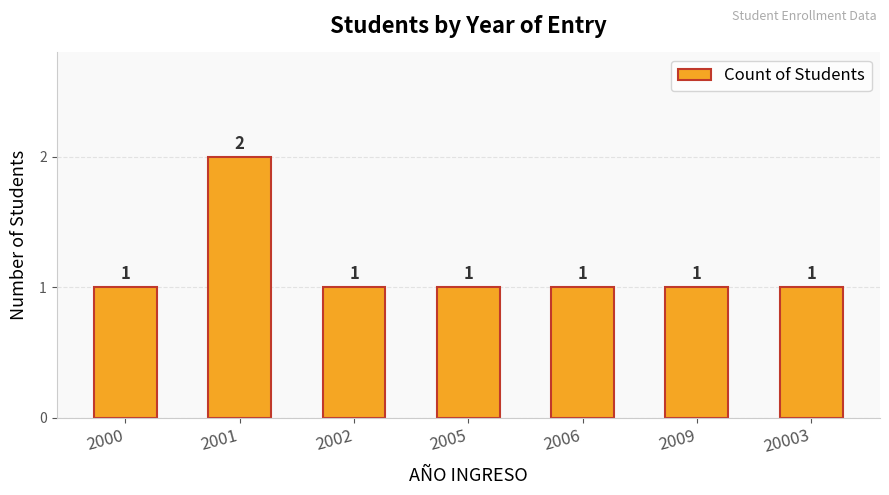

At which category does the chart reach its peak across all series?

2001